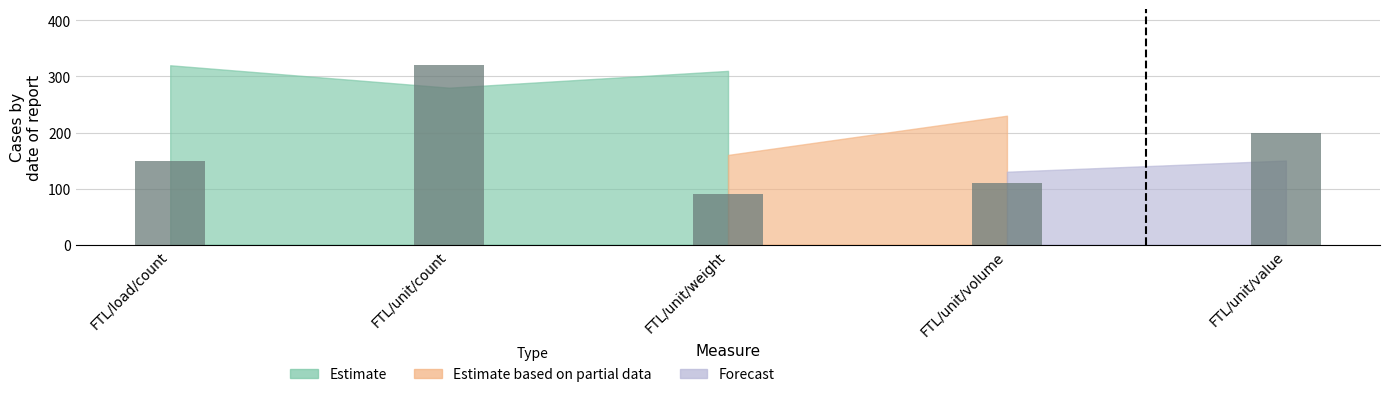

How many series are shown in this chart?

1